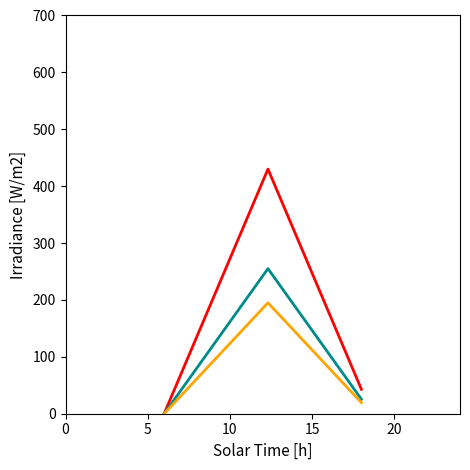

What is the maximum value shown in the chart?

430.0